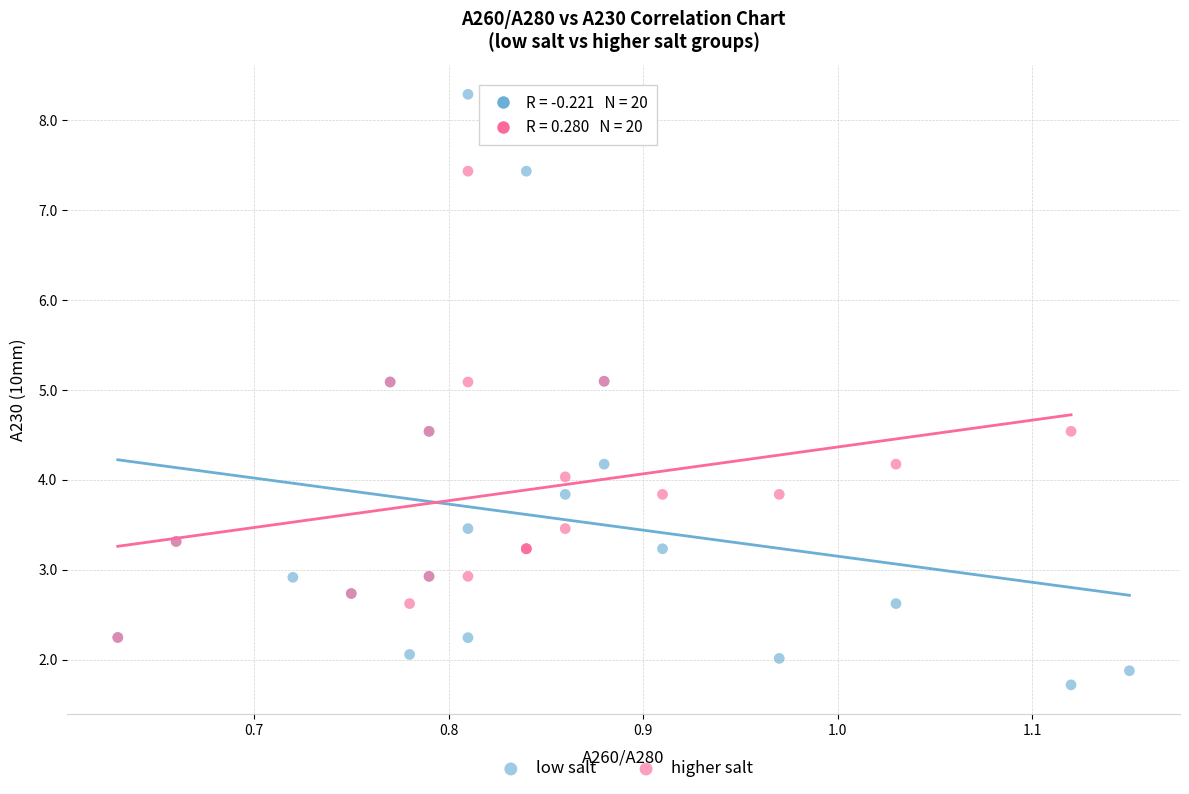

Which series contains the highest Y value?

low salt